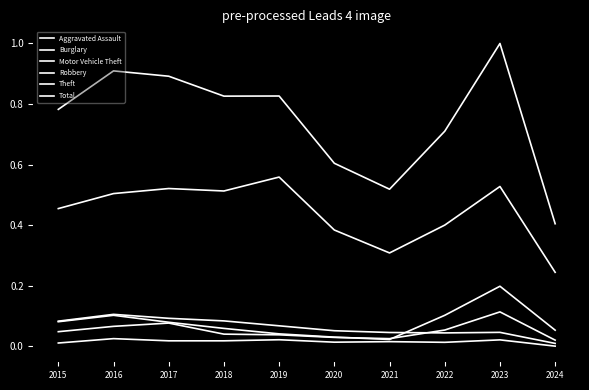

How many Aggravated Assault values are between 0 and 1?

10